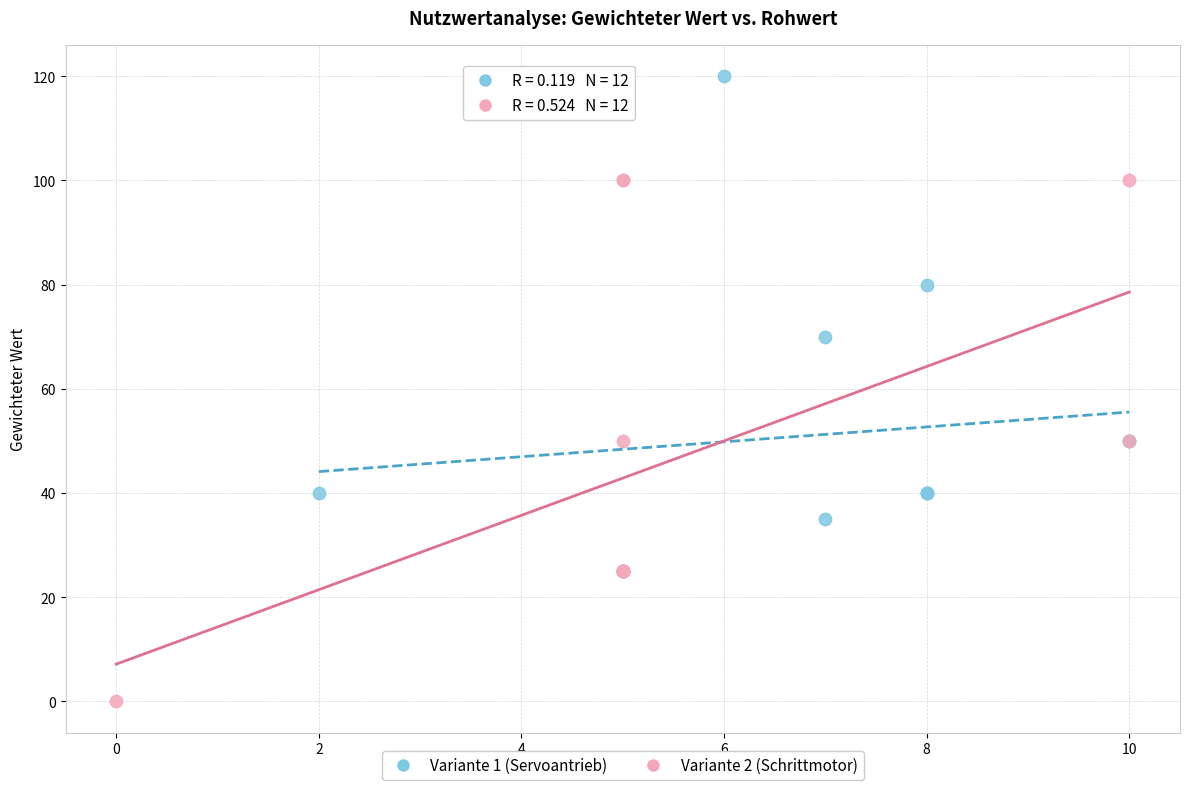

Which series reaches the minimum Y coordinate?

Variante 2 (Schrittmotor)